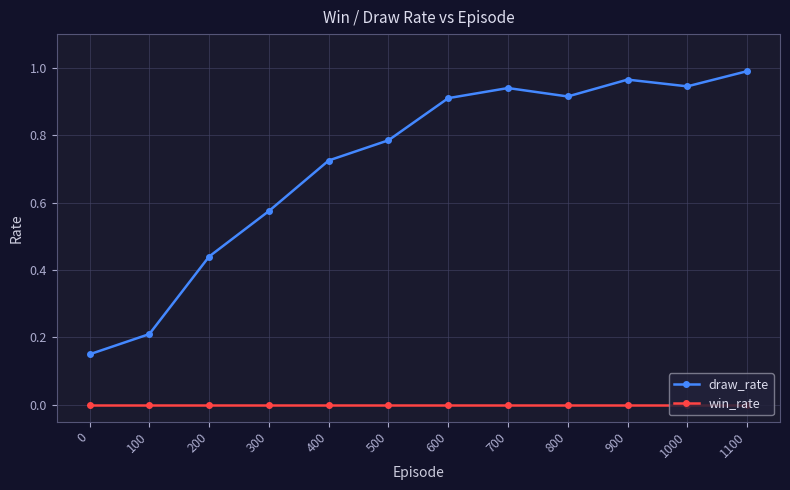

Is it true that win_rate equals 0.0 at 100?

True